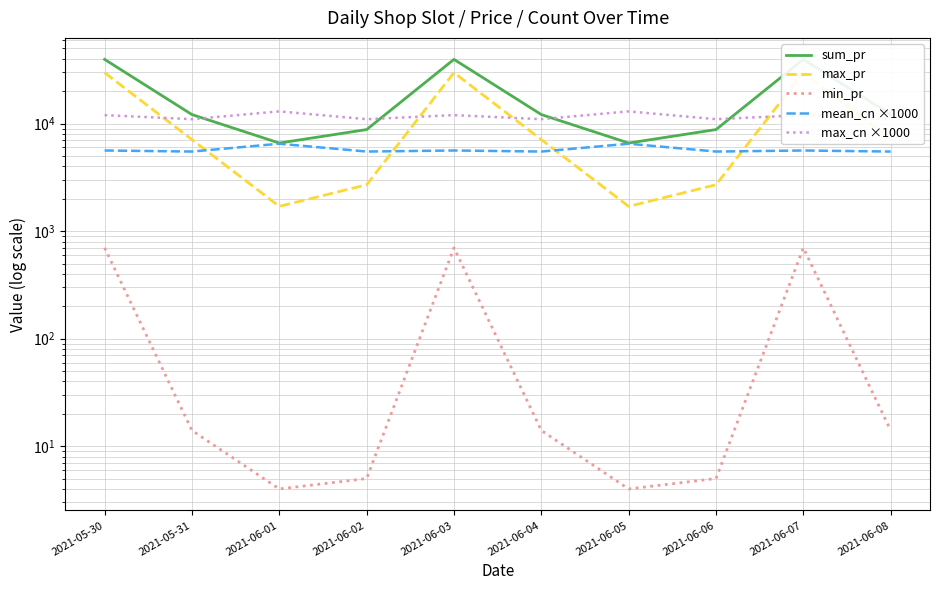

The sum_pr series shows 4275 at 2021-06-05. True or false?

False